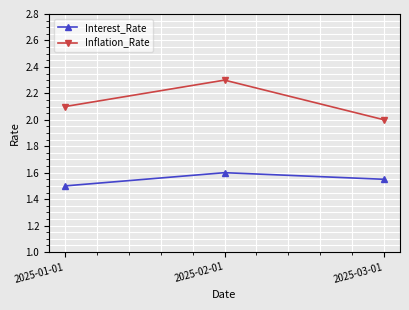

What is the sum of the Inflation_Rate values at 2025-01-01 and 2025-03-01?

4.1